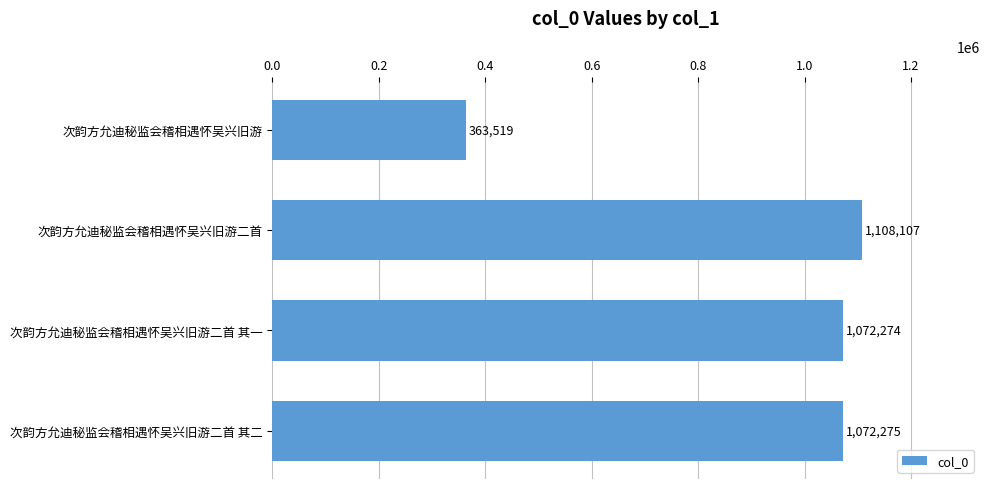

What is the ratio of the value at 次韵方允迪秘监会稽相遇怀吴兴旧游二首 其一 to the value at 次韵方允迪秘监会稽相遇怀吴兴旧游二首 其二?

1.0